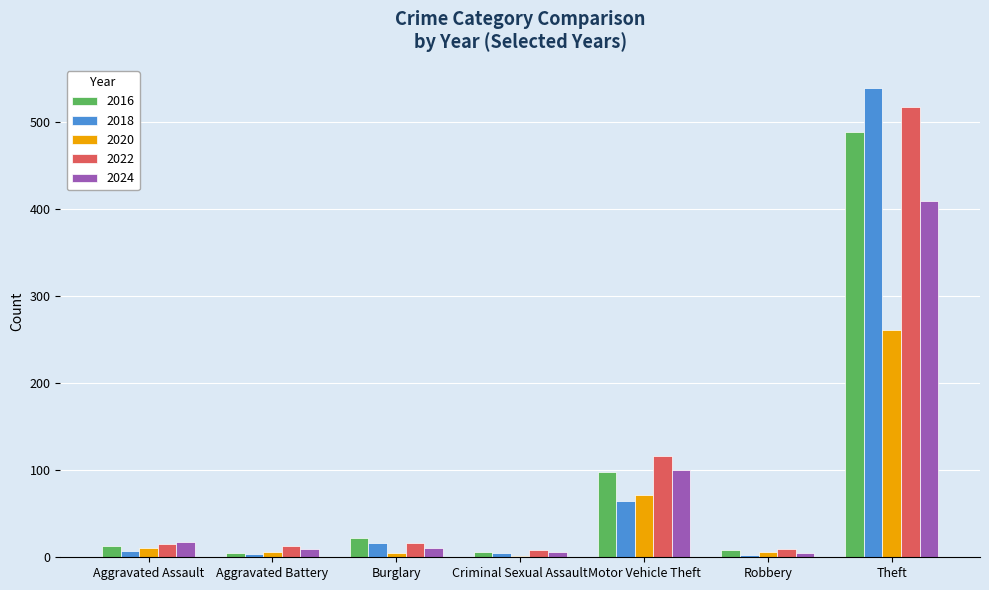

What is the total value across all series at Motor Vehicle Theft?

450